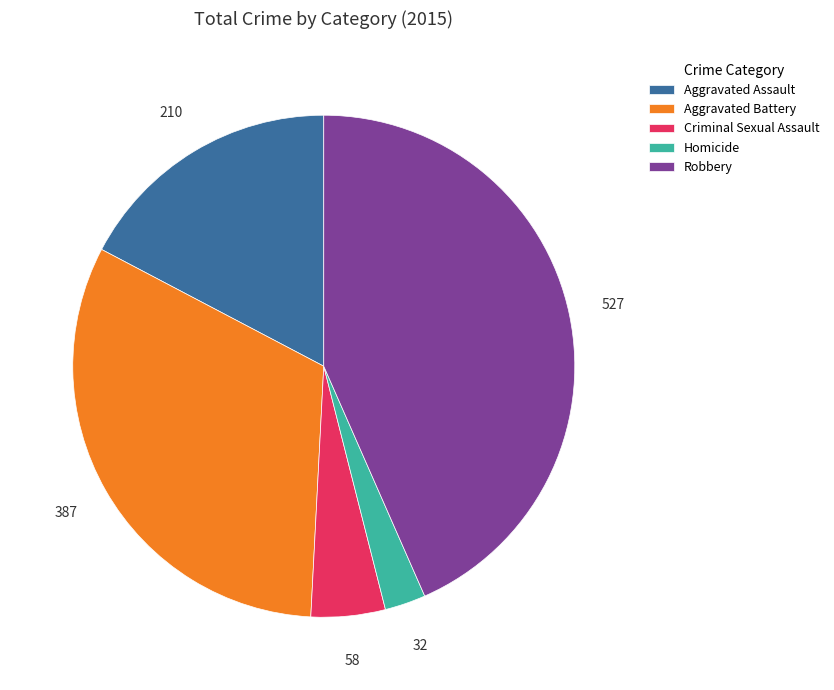

Which category has the biggest portion of the pie?

Robbery